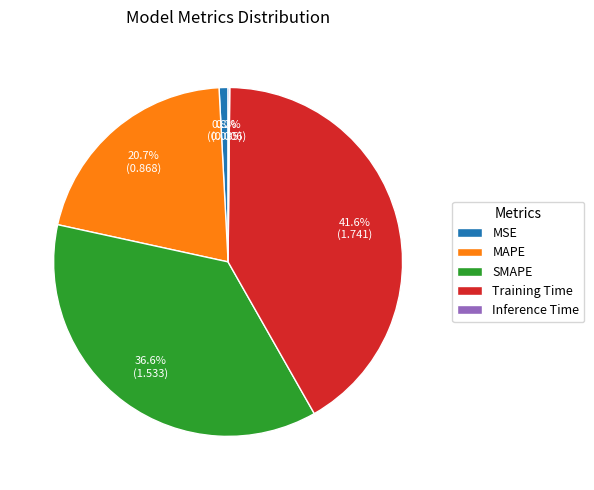

What is the largest slice in the pie chart?

Training Time